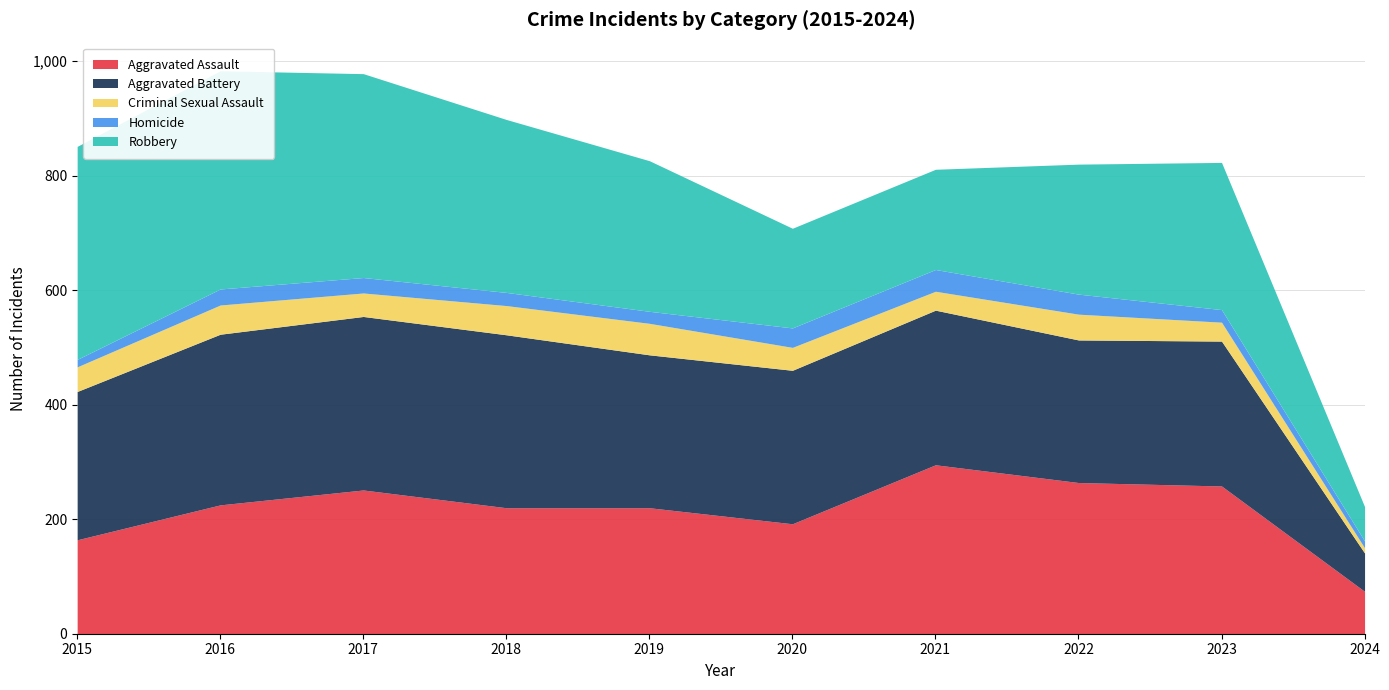

What is the value of the Homicide point at the 2nd from the left?

28